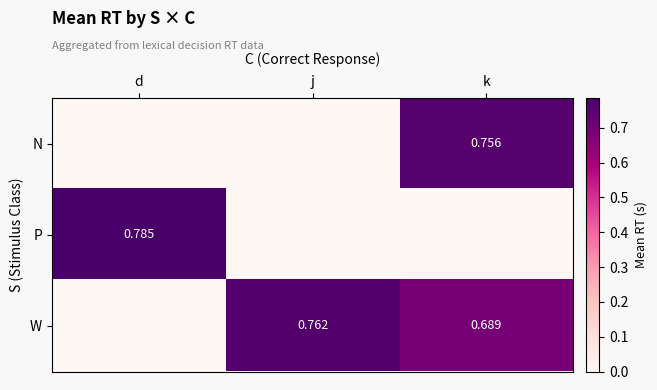

At which label is W closest to 0?

d